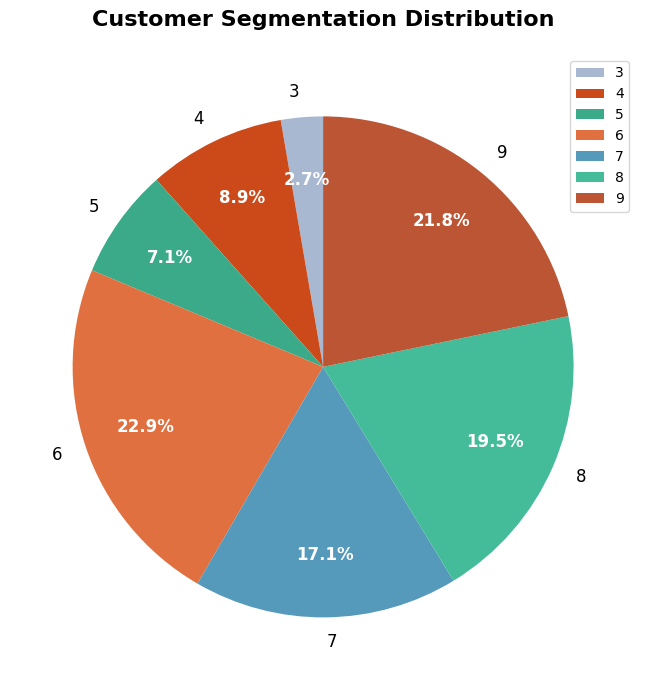

Is it true that 3 is 3% of the pie?

True